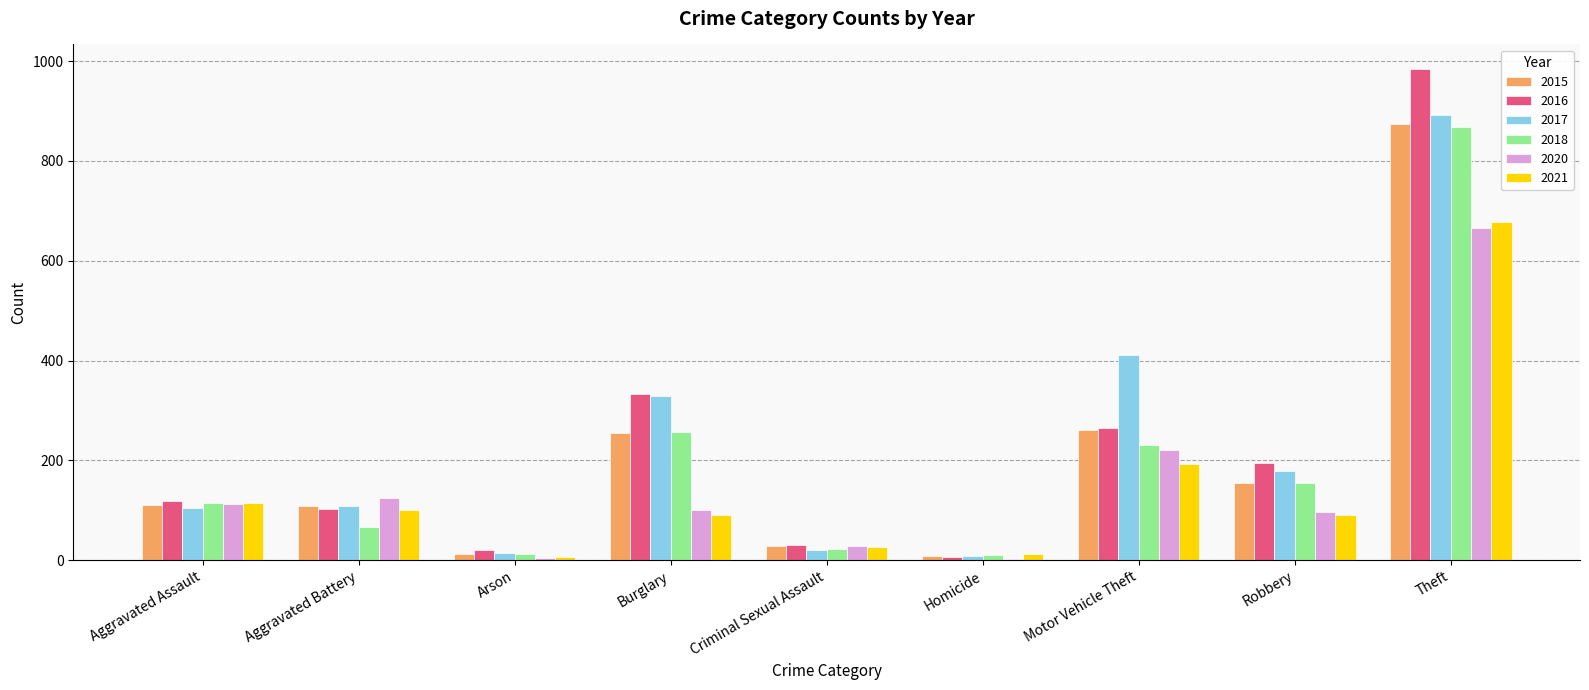

What is the highest value of the 2020 series?

666